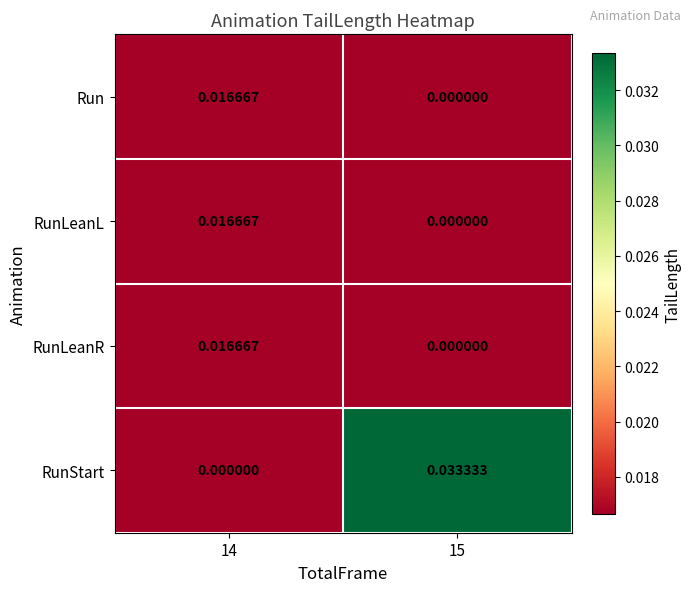

What is the total value across all series at 14?

0.1